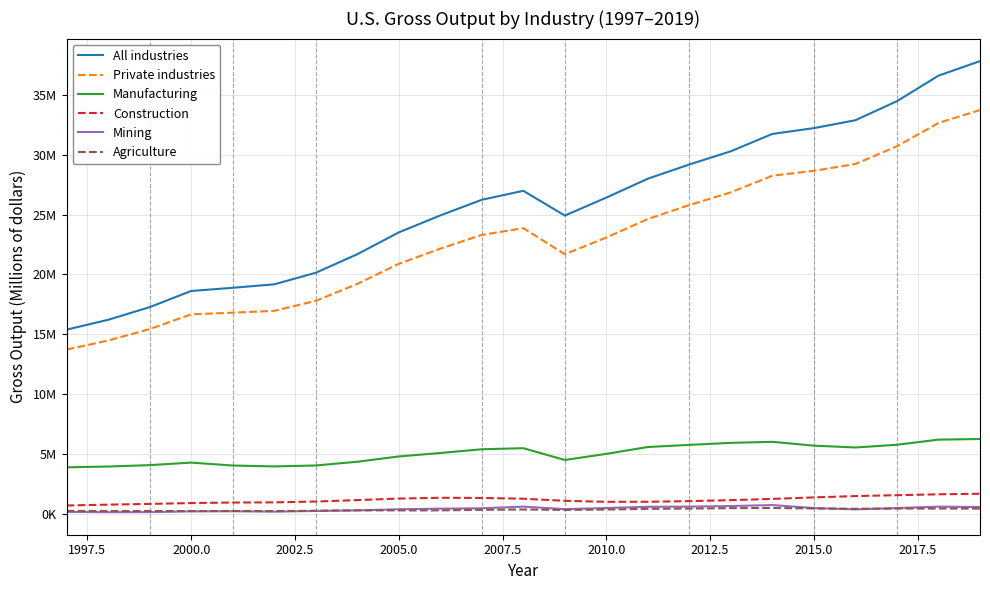

Does the chart display data point markers on the line(s)?

No